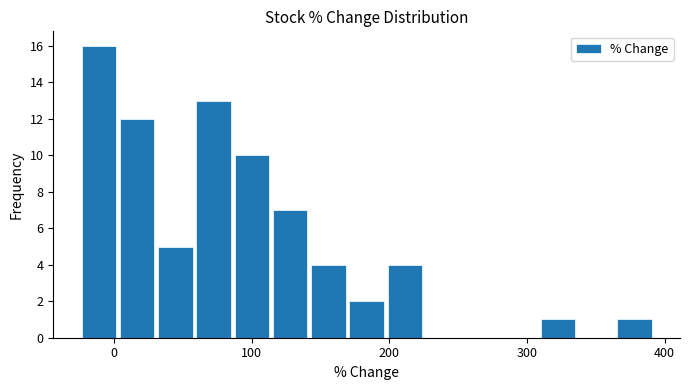

Read against the x-axis, roughly where is the centre of the tallest bar?

-10